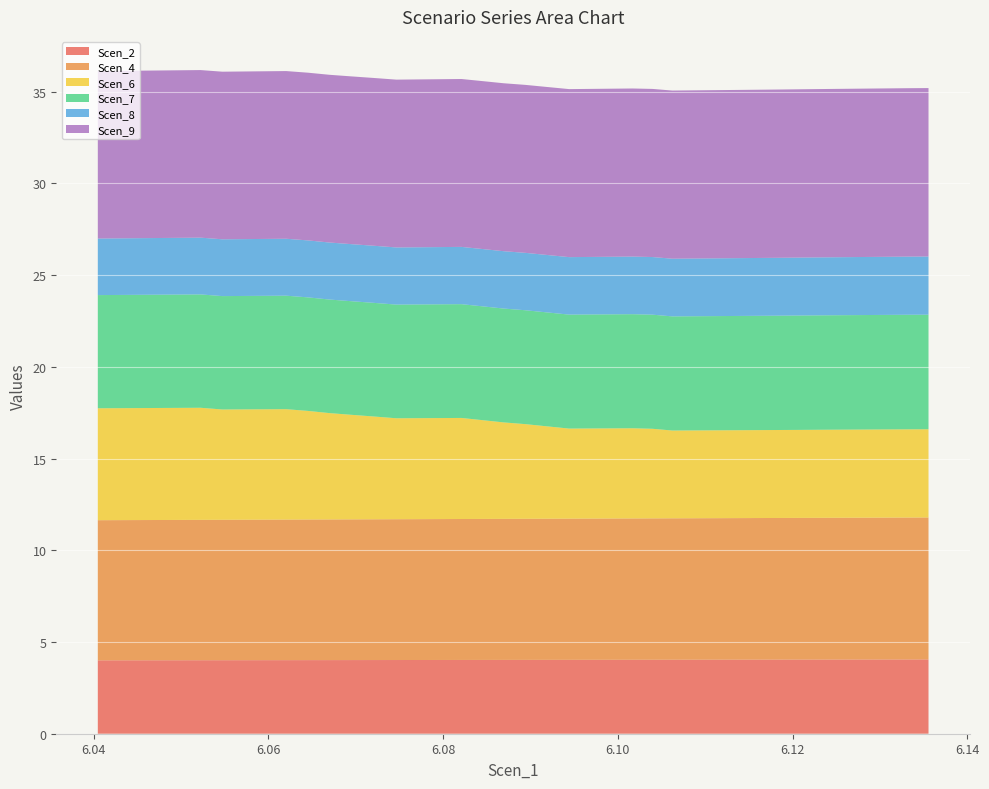

Reading left to right, transcribe all the data shown in this chart.

Scen_2: 6.040481669802716=4.0	6.042766733221892=4.0	6.045059301611264=4.0	6.047372240359574=4.0	6.049733782266972=4.0	6.052241848456442=4.0	6.054737049119945=4.0	6.057172925375591=4.0	6.059579496692487=4.0	6.0620328843622895=4.0	6.064515219499825=4.0	6.067008990690937=4.0	6.069541715930968=4.0	6.072146273771032=4.0	6.074649694072313=4.0	6.077145609540624=4.0	6.079607574181996=4.0	6.08209455520772=4.0	6.084522211825588=4.0	6.0869230651156965=4.0	6.089397180615453=4.0	6.091904174666324=4.0	6.09441974582599=4.0	6.096887071160359=4.0	6.099317229389217=4.0	6.1016869910716185=4.0	6.103975270906592=4.0	6.1062296000518534=4.0	6.10858470926488=4.0	6.111139591807256=4.0	6.113637651552765=4.0	6.116077101558001=4.0	6.118437928797816=4.0	6.120789464261253=4.0	6.123110265313549=4.0	6.125433567976836=4.0	6.12788731298043=4.0	6.13051903134482=4.0	6.1330631925012025=4.0	6.13554838658352=4.0
Scen_4: 6.040481669802716=7.6	6.042766733221892=7.6	6.045059301611264=7.6	6.047372240359574=7.6	6.049733782266972=7.7	6.052241848456442=7.7	6.054737049119945=7.7	6.057172925375591=7.7	6.059579496692487=7.7	6.0620328843622895=7.7	6.064515219499825=7.7	6.067008990690937=7.7	6.069541715930968=7.7	6.072146273771032=7.7	6.074649694072313=7.7	6.077145609540624=7.7	6.079607574181996=7.7	6.08209455520772=7.7	6.084522211825588=7.7	6.0869230651156965=7.7	6.089397180615453=7.7	6.091904174666324=7.7	6.09441974582599=7.7	6.096887071160359=7.7	6.099317229389217=7.7	6.1016869910716185=7.7	6.103975270906592=7.7	6.1062296000518534=7.7	6.10858470926488=7.7	6.111139591807256=7.7	6.113637651552765=7.7	6.116077101558001=7.7	6.118437928797816=7.7	6.120789464261253=7.7	6.123110265313549=7.7	6.125433567976836=7.7	6.12788731298043=7.7	6.13051903134482=7.7	6.1330631925012025=7.7	6.13554838658352=7.7
Scen_6: 6.040481669802716=6.1	6.042766733221892=6.1	6.045059301611264=6.1	6.047372240359574=6.1	6.049733782266972=6.1	6.052241848456442=6.1	6.054737049119945=6.0	6.057172925375591=6.0	6.059579496692487=6.0	6.0620328843622895=6.0	6.064515219499825=5.9	6.067008990690937=5.8	6.069541715930968=5.7	6.072146273771032=5.6	6.074649694072313=5.5	6.077145609540624=5.5	6.079607574181996=5.5	6.08209455520772=5.5	6.084522211825588=5.4	6.0869230651156965=5.3	6.089397180615453=5.2	6.091904174666324=5.0	6.09441974582599=4.9	6.096887071160359=4.9	6.099317229389217=4.9	6.1016869910716185=4.9	6.103975270906592=4.9	6.1062296000518534=4.8	6.10858470926488=4.8	6.111139591807256=4.8	6.113637651552765=4.8	6.116077101558001=4.8	6.118437928797816=4.8	6.120789464261253=4.8	6.123110265313549=4.8	6.125433567976836=4.8	6.12788731298043=4.8	6.13051903134482=4.8	6.1330631925012025=4.8	6.13554838658352=4.8
Scen_7: 6.040481669802716=6.2	6.042766733221892=6.2	6.045059301611264=6.2	6.047372240359574=6.2	6.049733782266972=6.2	6.052241848456442=6.2	6.054737049119945=6.2	6.057172925375591=6.2	6.059579496692487=6.2	6.0620328843622895=6.2	6.064515219499825=6.2	6.067008990690937=6.2	6.069541715930968=6.2	6.072146273771032=6.2	6.074649694072313=6.2	6.077145609540624=6.2	6.079607574181996=6.2	6.08209455520772=6.2	6.084522211825588=6.2	6.0869230651156965=6.2	6.089397180615453=6.2	6.091904174666324=6.2	6.09441974582599=6.2	6.096887071160359=6.2	6.099317229389217=6.2	6.1016869910716185=6.2	6.103975270906592=6.2	6.1062296000518534=6.2	6.10858470926488=6.2	6.111139591807256=6.2	6.113637651552765=6.2	6.116077101558001=6.2	6.118437928797816=6.2	6.120789464261253=6.2	6.123110265313549=6.2	6.125433567976836=6.2	6.12788731298043=6.2	6.13051903134482=6.2	6.1330631925012025=6.2	6.13554838658352=6.2
Scen_8: 6.040481669802716=3.1	6.042766733221892=3.1	6.045059301611264=3.1	6.047372240359574=3.1	6.049733782266972=3.1	6.052241848456442=3.1	6.054737049119945=3.1	6.057172925375591=3.1	6.059579496692487=3.1	6.0620328843622895=3.1	6.064515219499825=3.1	6.067008990690937=3.1	6.069541715930968=3.1	6.072146273771032=3.1	6.074649694072313=3.1	6.077145609540624=3.1	6.079607574181996=3.1	6.08209455520772=3.1	6.084522211825588=3.1	6.0869230651156965=3.1	6.089397180615453=3.1	6.091904174666324=3.1	6.09441974582599=3.1	6.096887071160359=3.1	6.099317229389217=3.1	6.1016869910716185=3.1	6.103975270906592=3.1	6.1062296000518534=3.1	6.10858470926488=3.1	6.111139591807256=3.1	6.113637651552765=3.2	6.116077101558001=3.2	6.118437928797816=3.2	6.120789464261253=3.2	6.123110265313549=3.2	6.125433567976836=3.2	6.12788731298043=3.2	6.13051903134482=3.2	6.1330631925012025=3.2	6.13554838658352=3.2
Scen_9: 6.040481669802716=9.1	6.042766733221892=9.1	6.045059301611264=9.1	6.047372240359574=9.1	6.049733782266972=9.1	6.052241848456442=9.1	6.054737049119945=9.1	6.057172925375591=9.1	6.059579496692487=9.1	6.0620328843622895=9.1	6.064515219499825=9.1	6.067008990690937=9.1	6.069541715930968=9.1	6.072146273771032=9.1	6.074649694072313=9.1	6.077145609540624=9.2	6.079607574181996=9.2	6.08209455520772=9.2	6.084522211825588=9.2	6.0869230651156965=9.2	6.089397180615453=9.2	6.091904174666324=9.2	6.09441974582599=9.2	6.096887071160359=9.2	6.099317229389217=9.2	6.1016869910716185=9.2	6.103975270906592=9.2	6.1062296000518534=9.2	6.10858470926488=9.2	6.111139591807256=9.2	6.113637651552765=9.2	6.116077101558001=9.2	6.118437928797816=9.2	6.120789464261253=9.2	6.123110265313549=9.2	6.125433567976836=9.2	6.12788731298043=9.2	6.13051903134482=9.2	6.1330631925012025=9.2	6.13554838658352=9.2